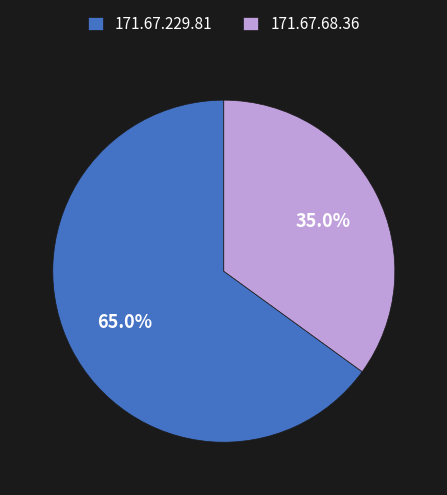

Rank the categories by value from highest to lowest.

171.67.229.81, 171.67.68.36